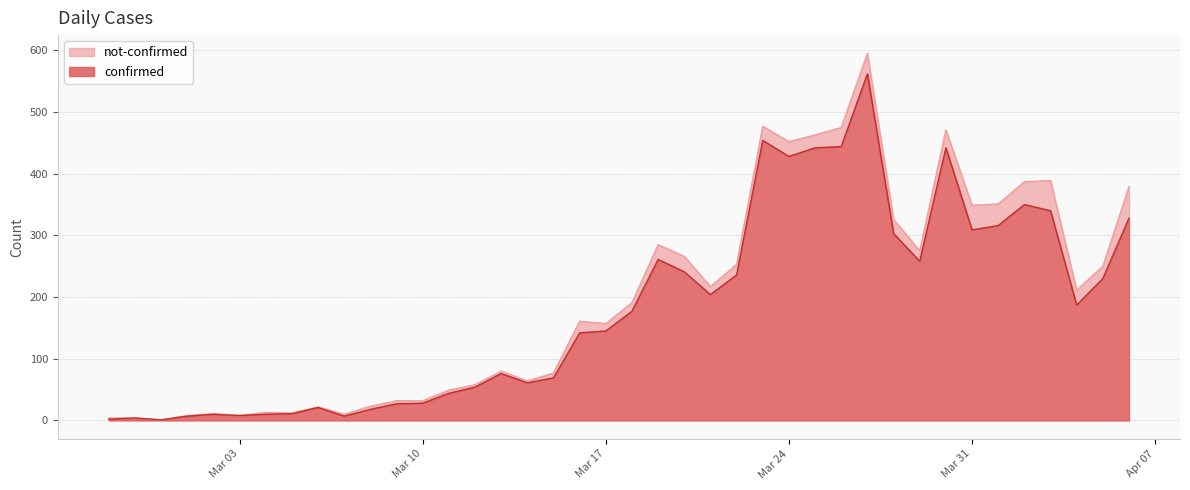

What is the label of the 11th point from the right?

2020-03-27